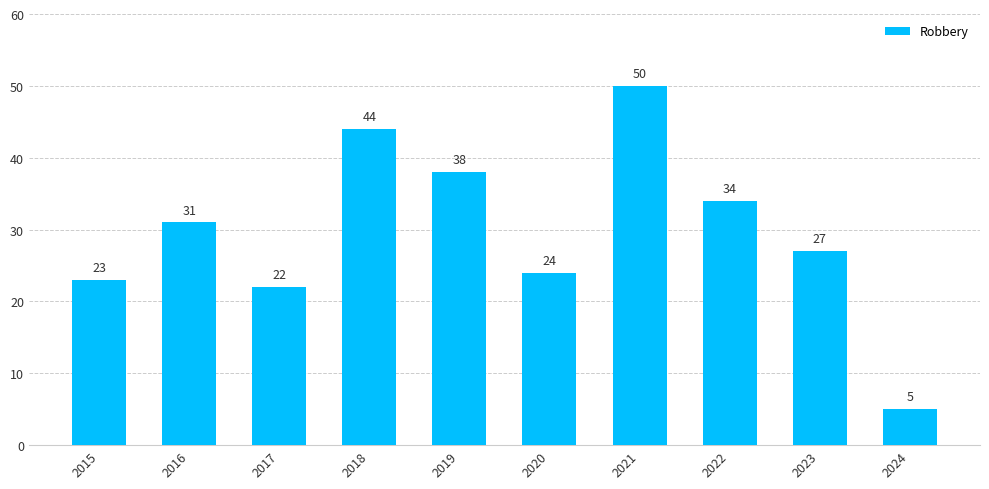

Reading left to right, what are all the values shown in this chart?

23	31	22	44	38	24	50	34	27	5